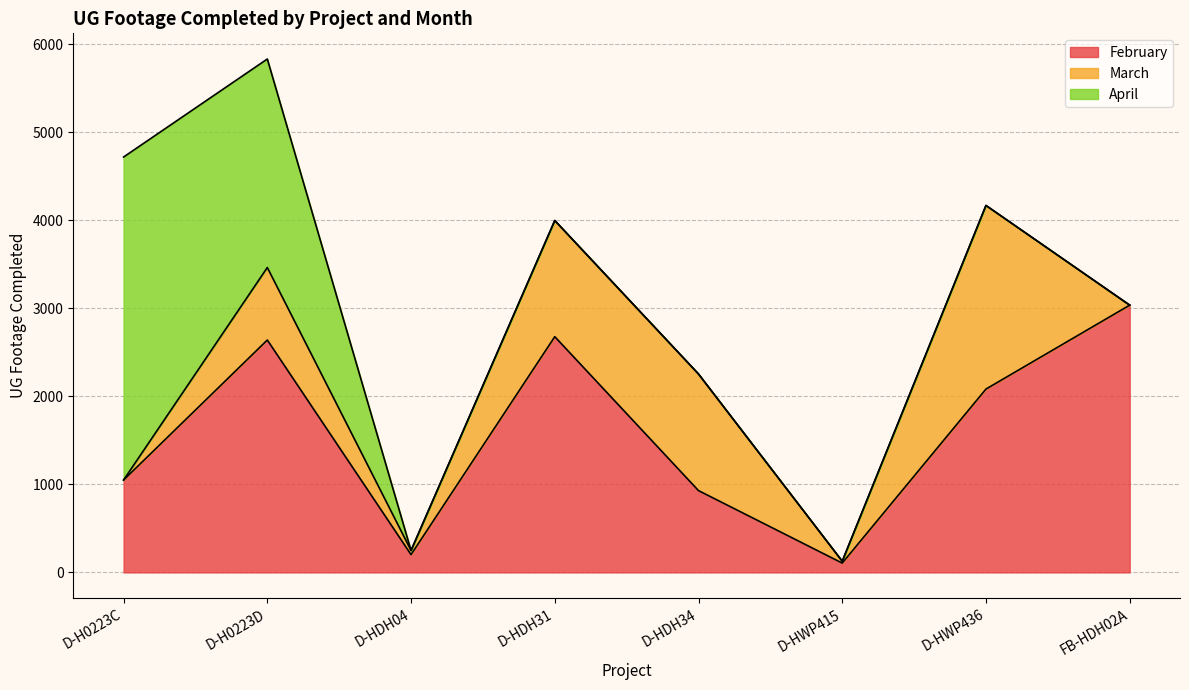

What is the difference between the maximum and second lowest values in the February series?

2833